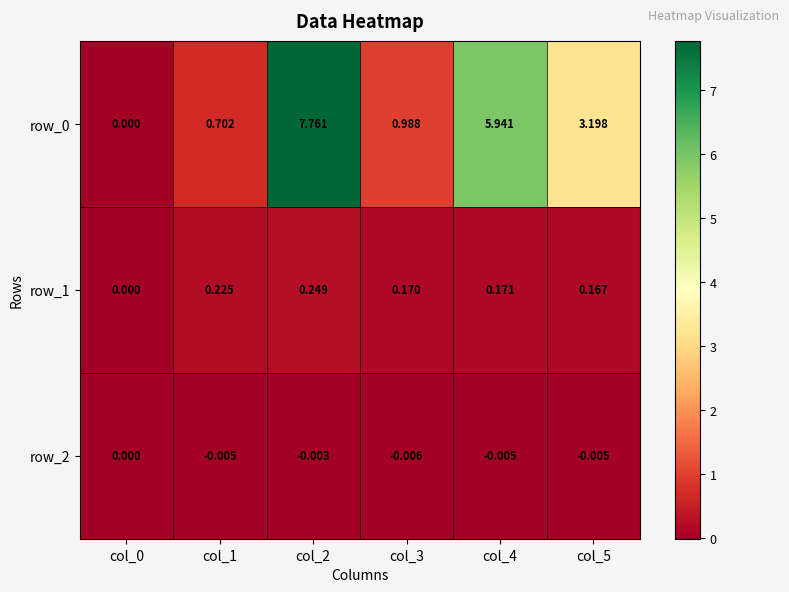

Is the value of row_2 at col_5 greater than the value of row_0 at col_1?

No